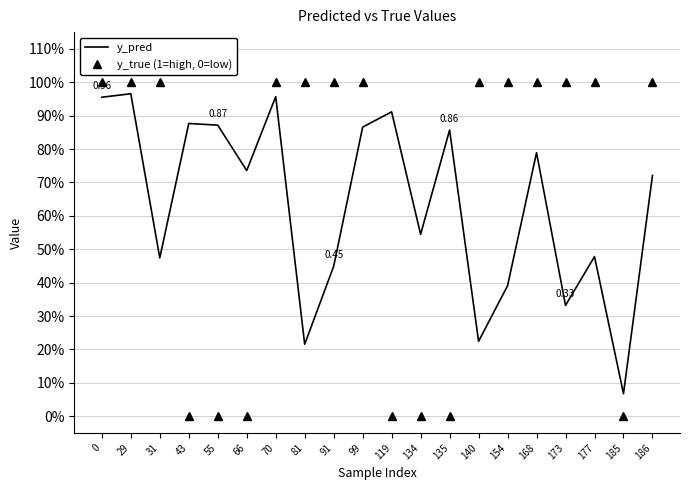

What are all the series names shown in the legend?

y_pred, y_true (1=high, 0=low)